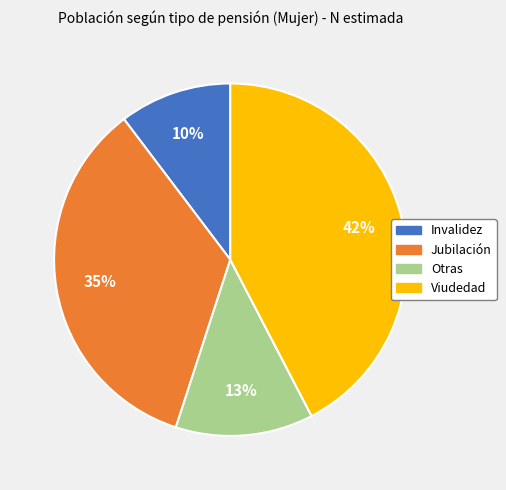

Does Viudedad account for over 50% of the chart?

No